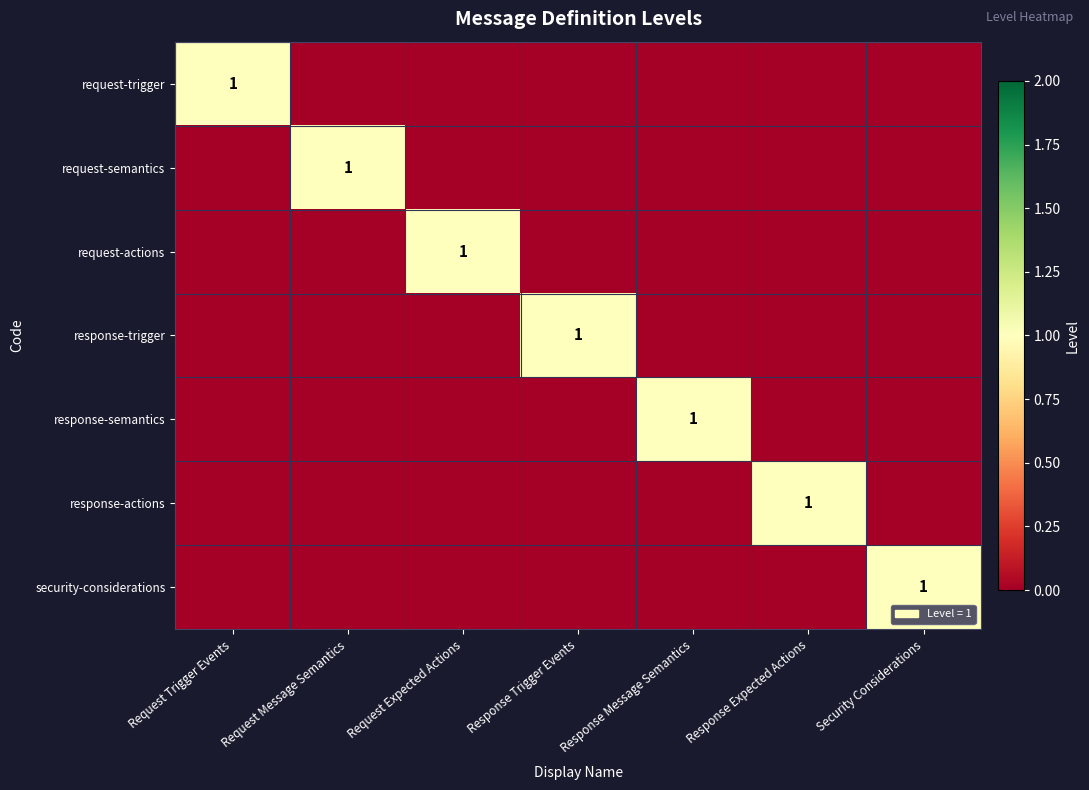

What is the difference between the maximum and second lowest values in the response-actions series?

1